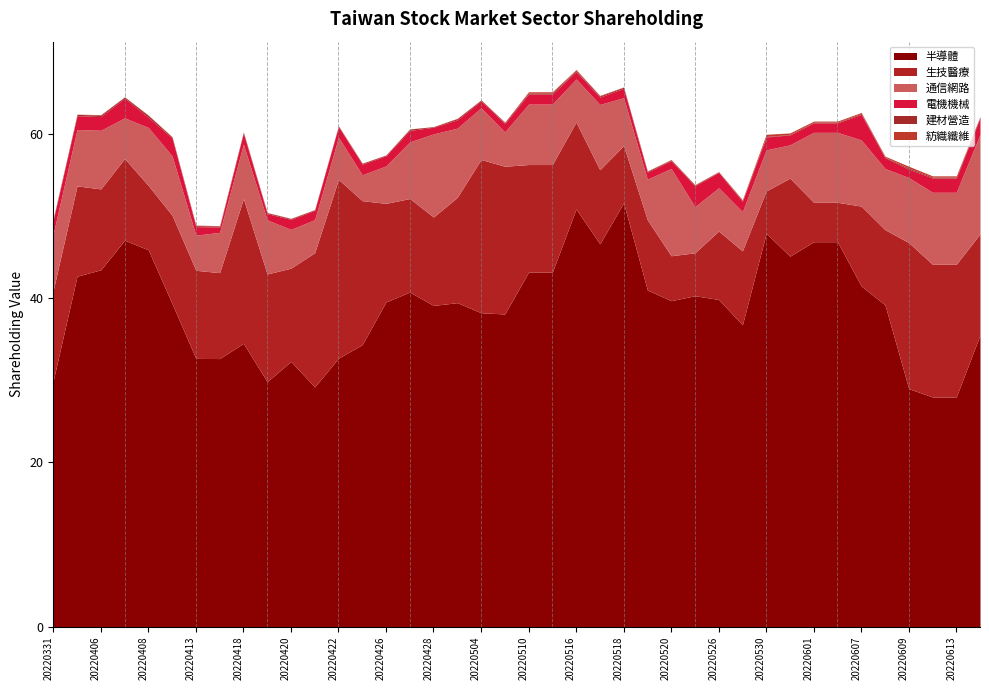

Where do 生技醫療 and 通信網路 first cross each other?

20220519 and 20220520